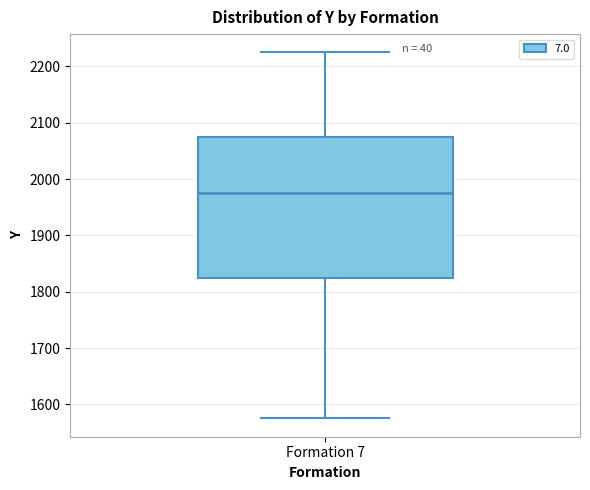

Read this box plot against the y-axis: the position of the median line, the range covered by the box, and the ends of both whiskers. The values are not printed on the chart, so give them approximately, as read against the axis.

median 1980, box 1830 to 2080, whiskers 1580 to 2230